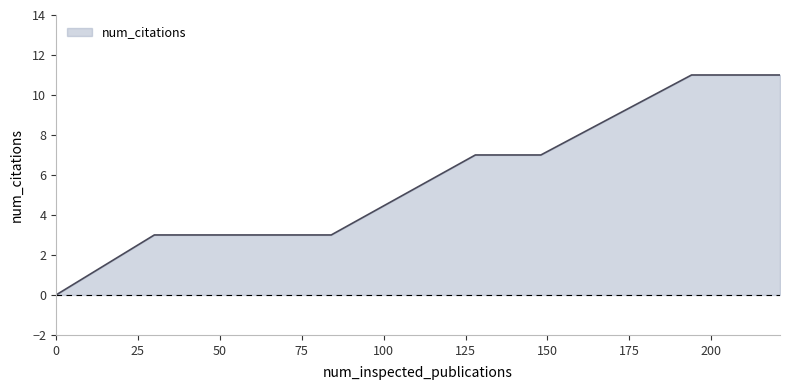

What is the difference between the maximum and minimum values?

11